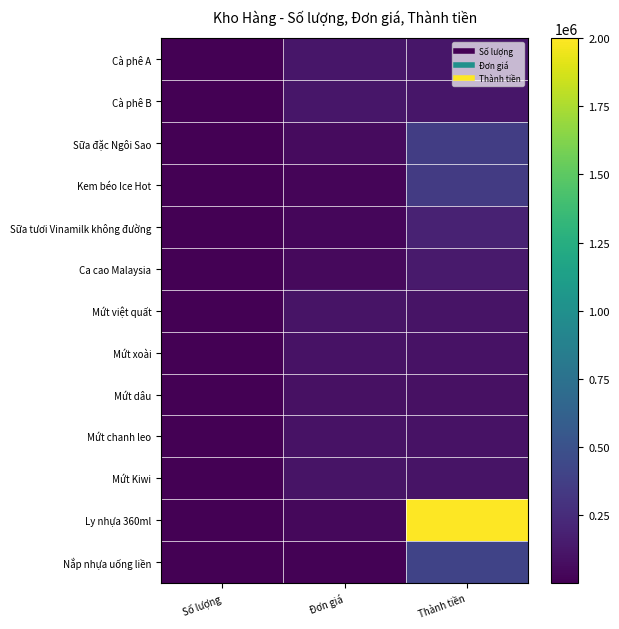

Rank the series at Đơn giá from highest to lowest value.

Cà phê A, Cà phê B, Mứt việt quất, Mứt Kiwi, Mứt chanh leo, Mứt xoài, Mứt dâu, Sữa đặc Ngôi Sao, Ca cao Malaysia, Ly nhựa 360ml, Sữa tươi Vinamilk không đường, Kem béo Ice Hot, Nắp nhựa uống liền